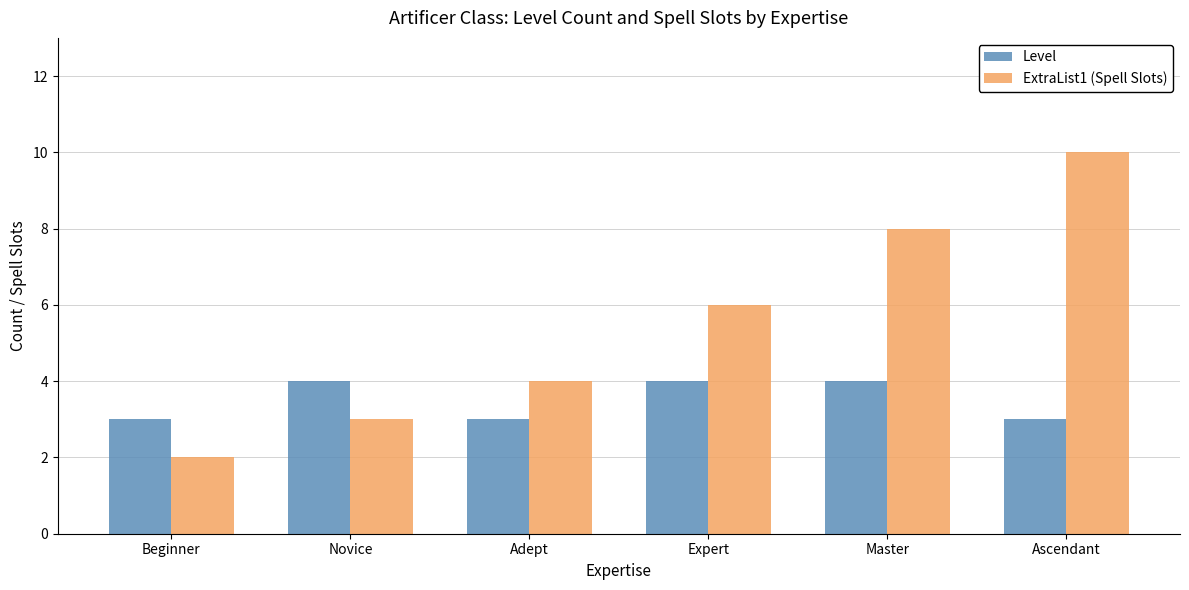

Which series has the largest range (max minus min)?

ExtraList1 (Spell Slots)